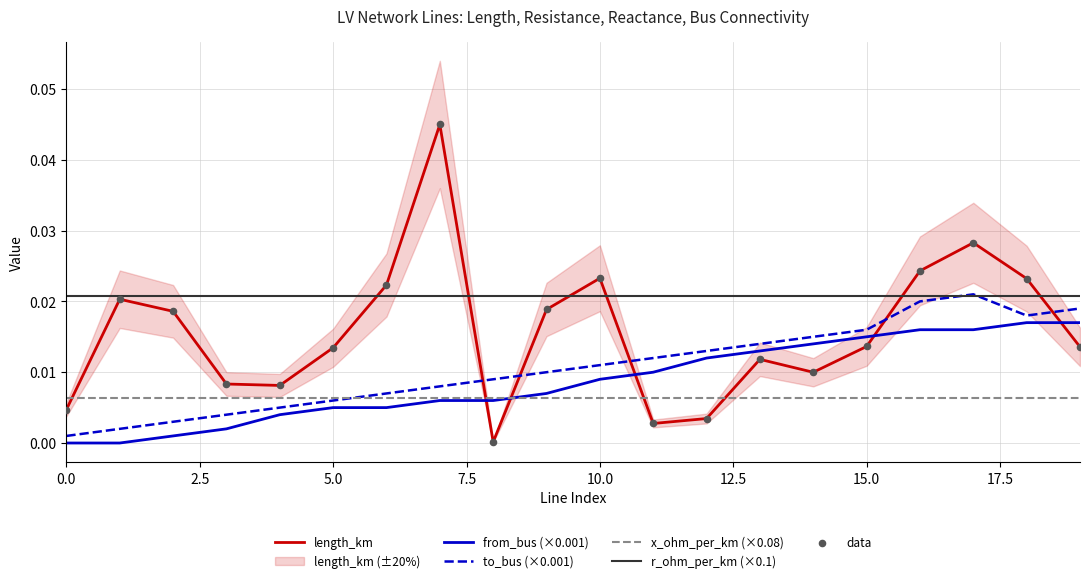

True or false: x_ohm_per_km (×0.08) and r_ohm_per_km (×0.1) cross at least once.

False